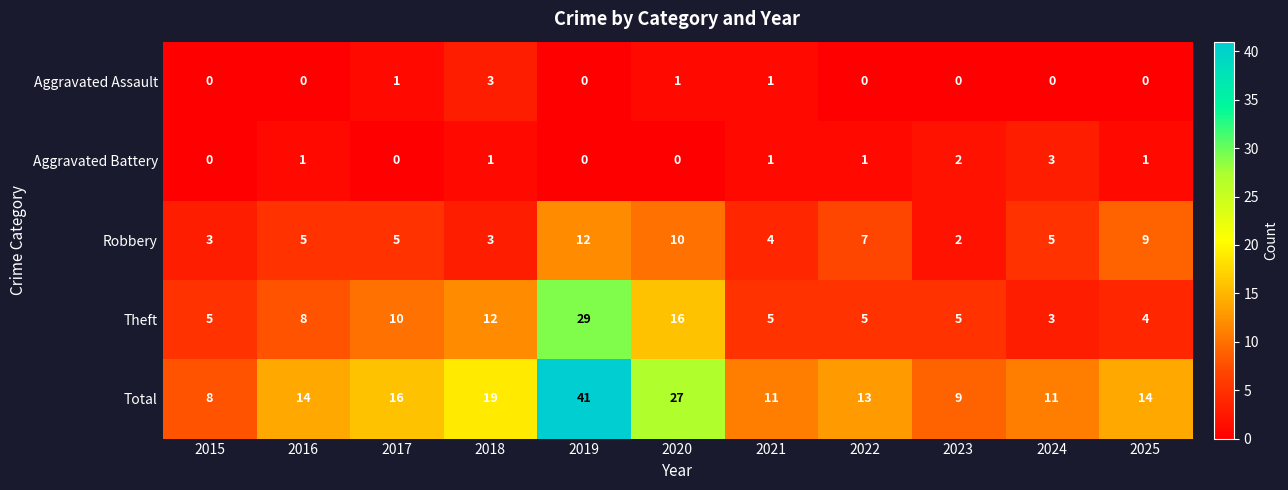

How many Aggravated Assault values are between 0 and 1?

10